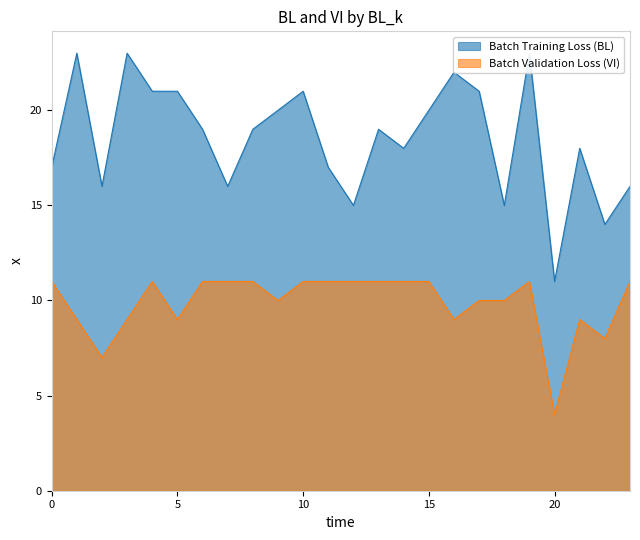

Is it true that Batch Validation Loss (VI) equals 17 at 15?

False